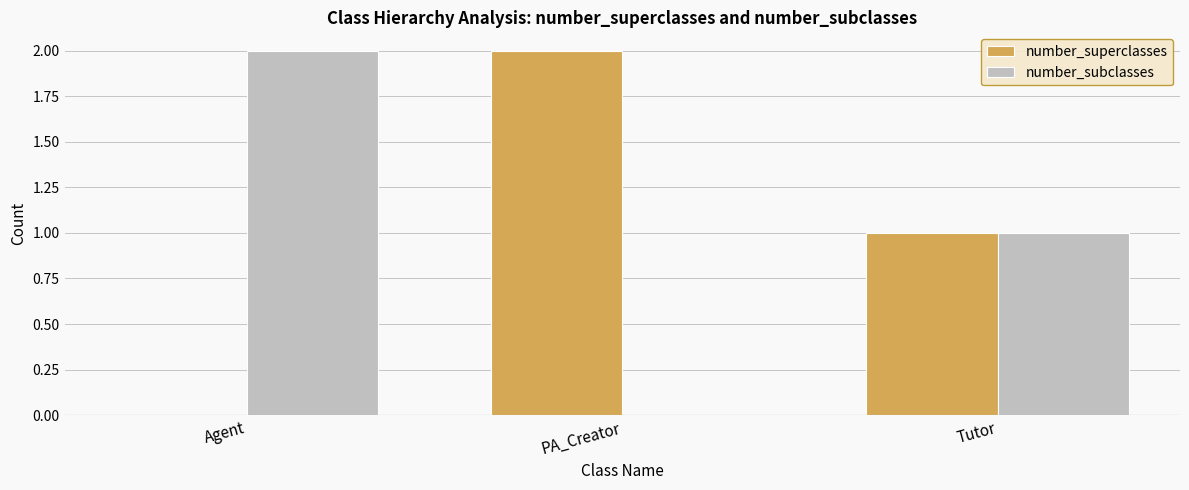

The value of number_superclasses at Tutor is 2. True or false?

False